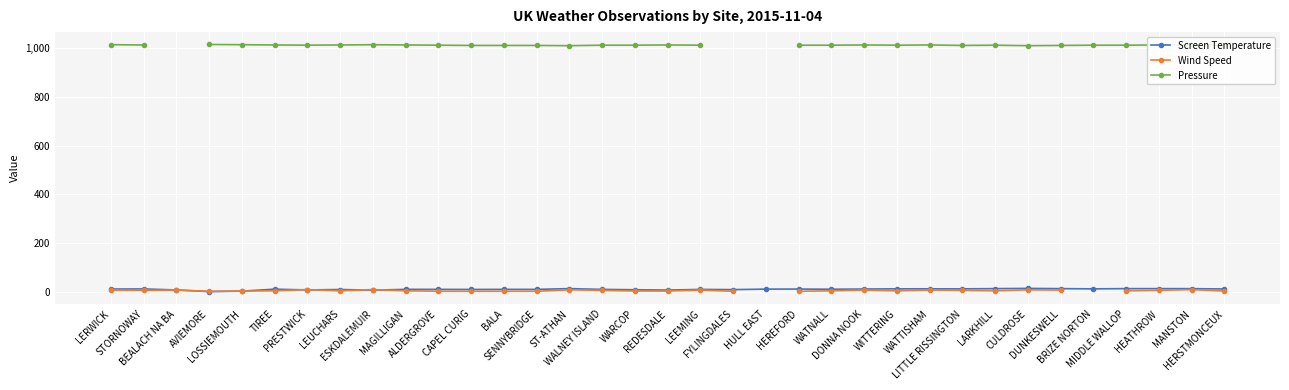

How many data points in Pressure are less than 1013?

7